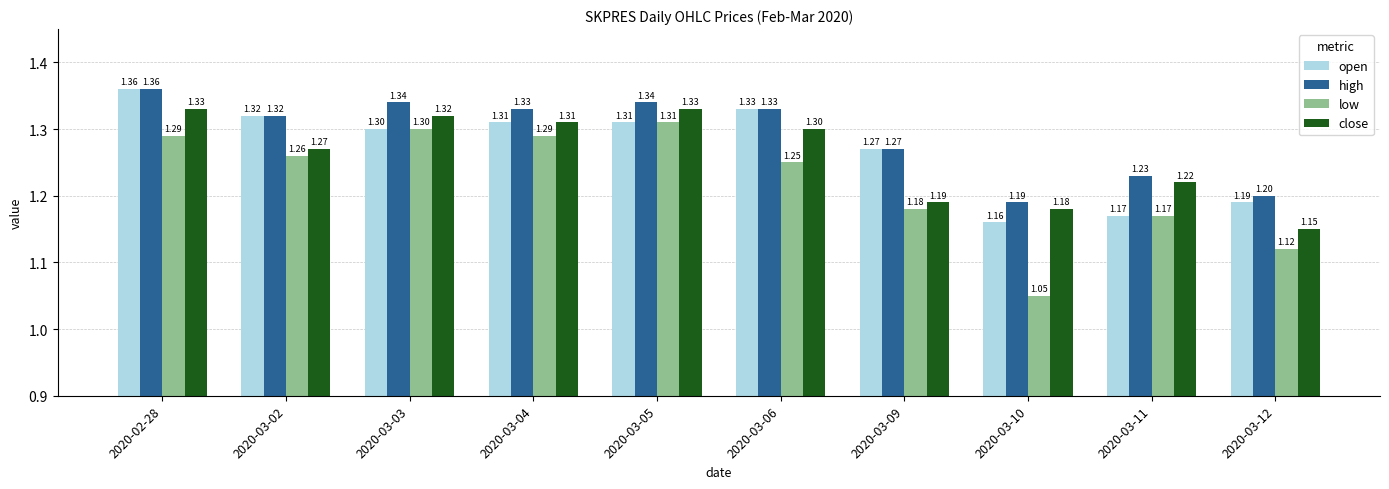

Rank the series at 2020-03-10 from lowest to highest value.

low, open, close, high